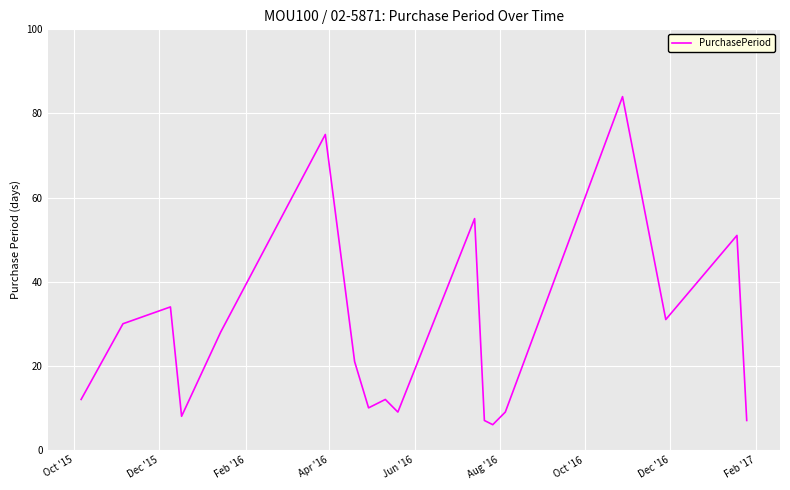

What is the difference between the maximum and minimum values?

78